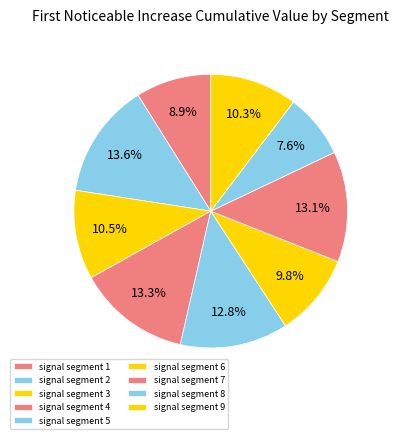

What percentage is NOT represented by signal segment 7?

86.9%